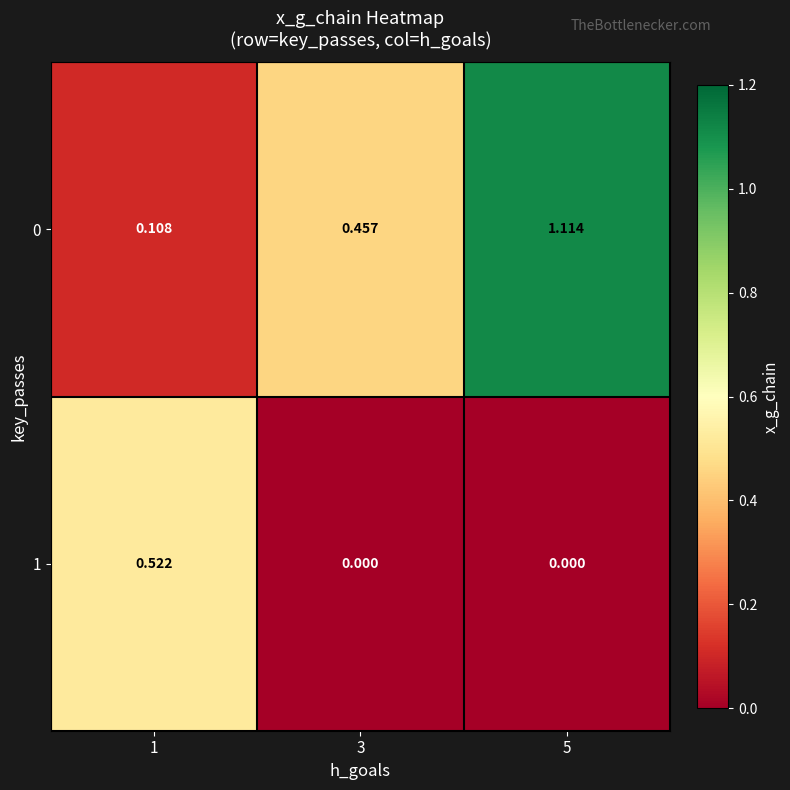

Between 1 and 5, which series saw the biggest shift?

0